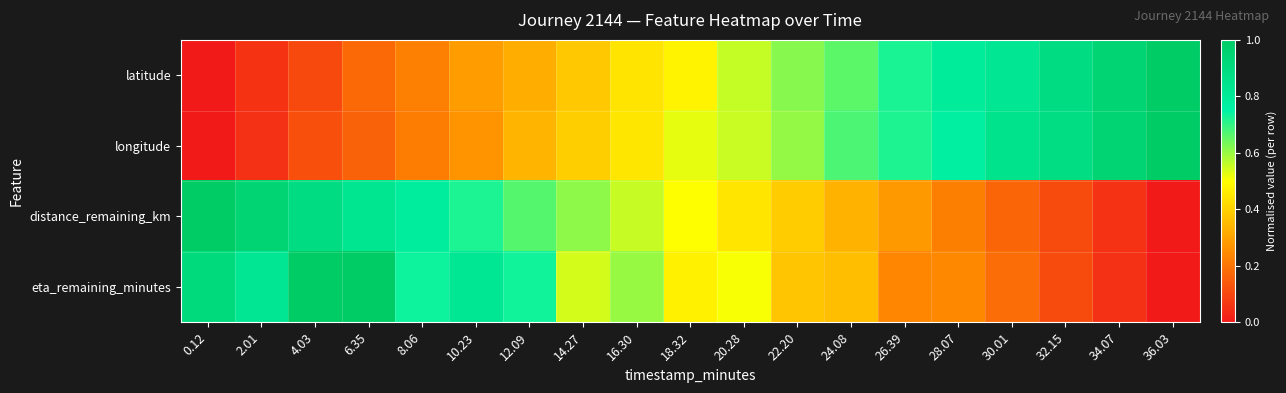

How many data points does each series have?

19